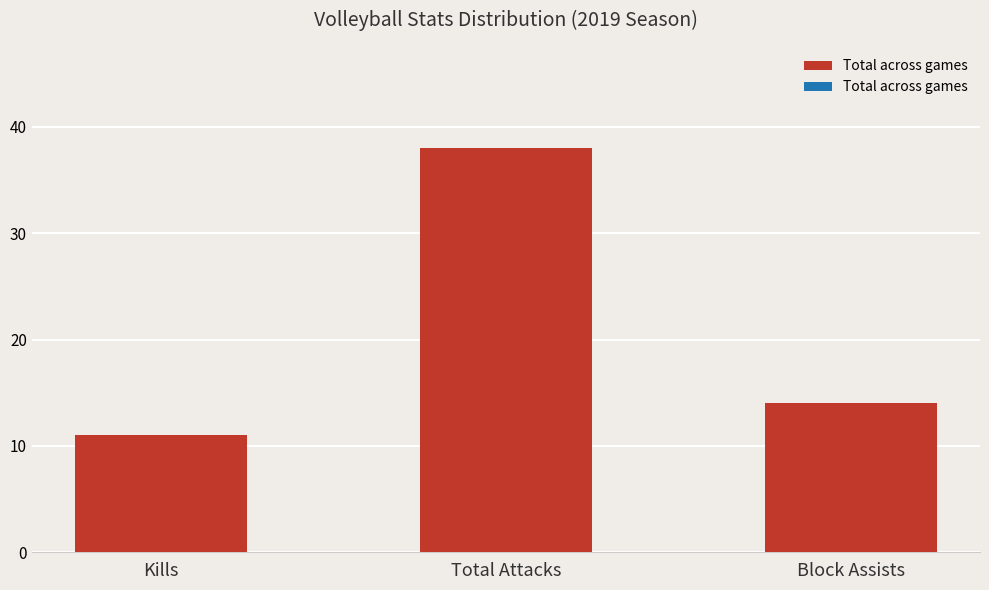

What is the difference between the maximum and second lowest values?

24